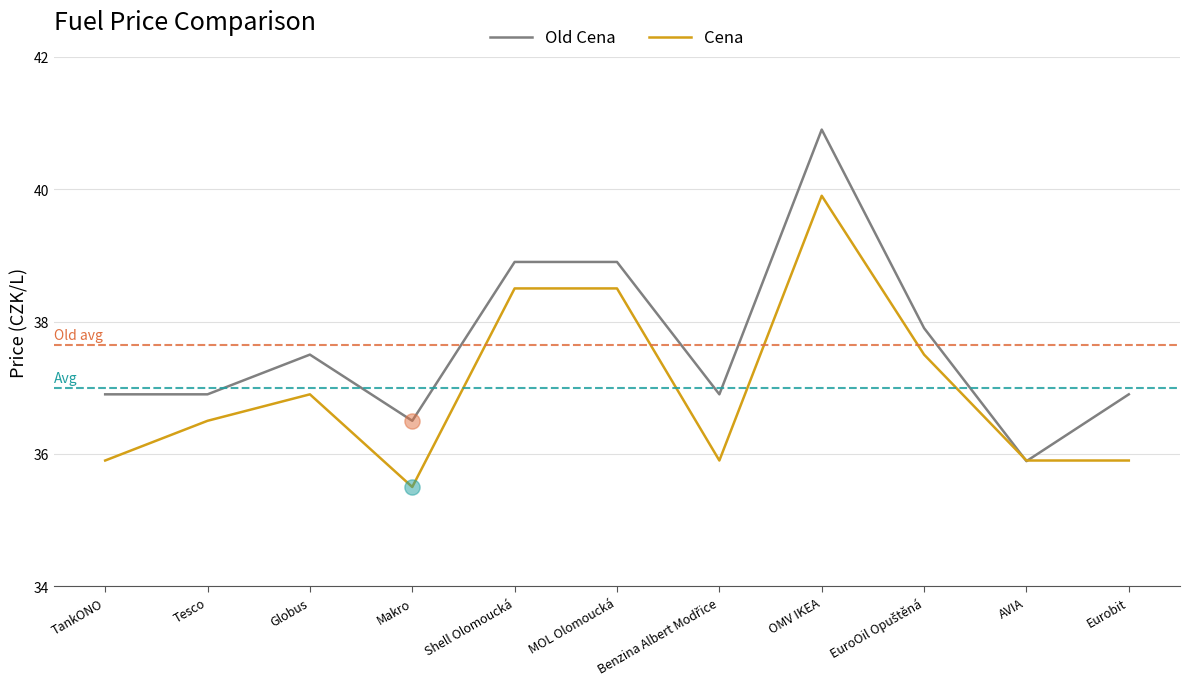

At how many categories does at least one series exceed 40?

1